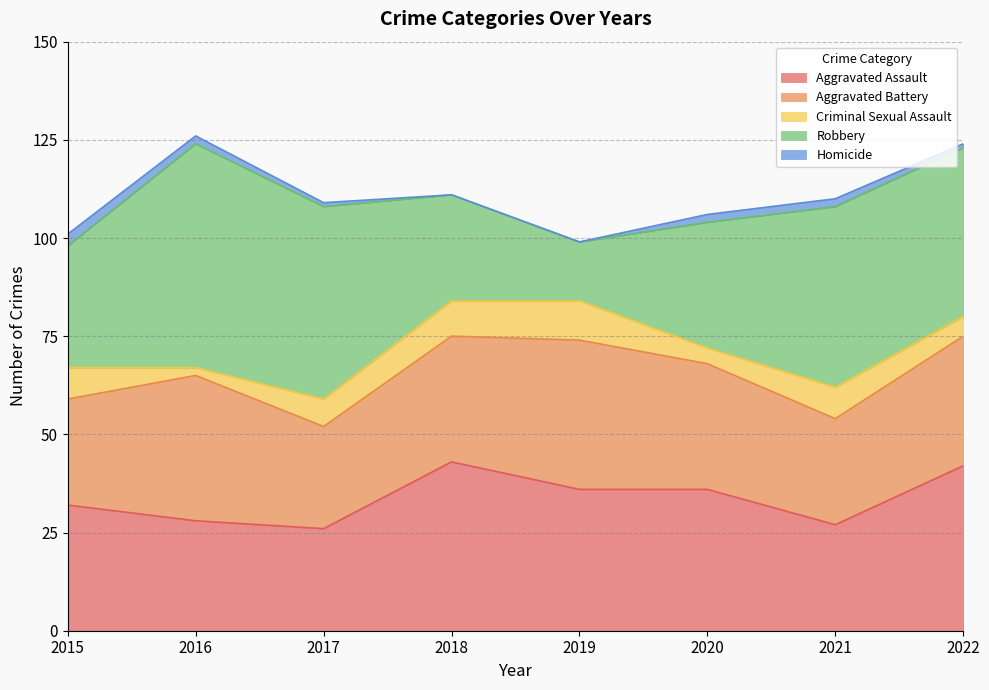

How many lines are shown in the chart?

5